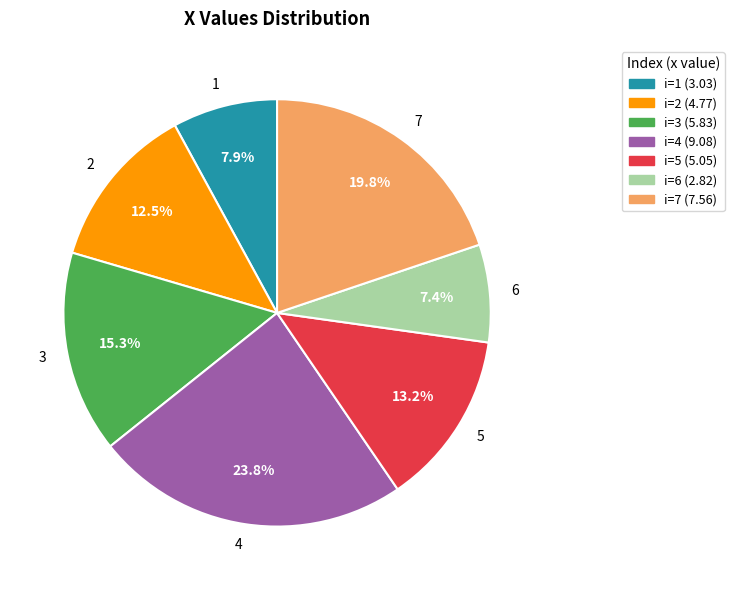

Is it true that 3 is 24% of the pie?

False